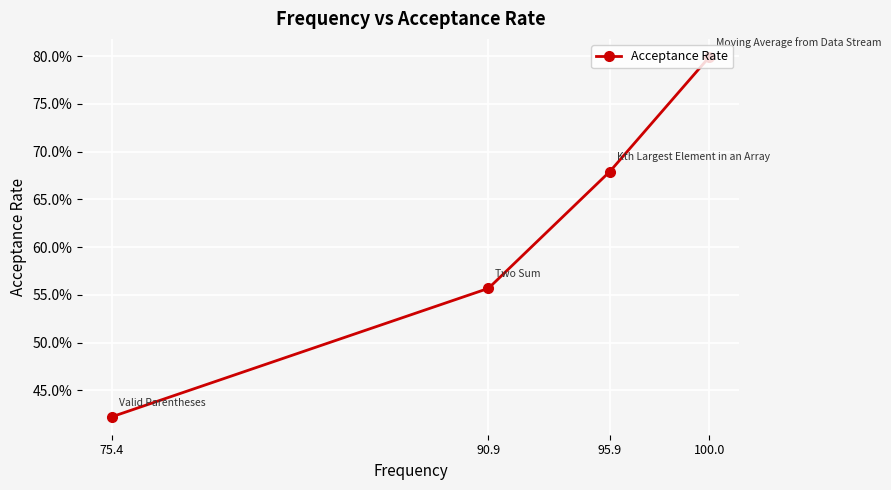

What is the greatest value displayed?

0.8